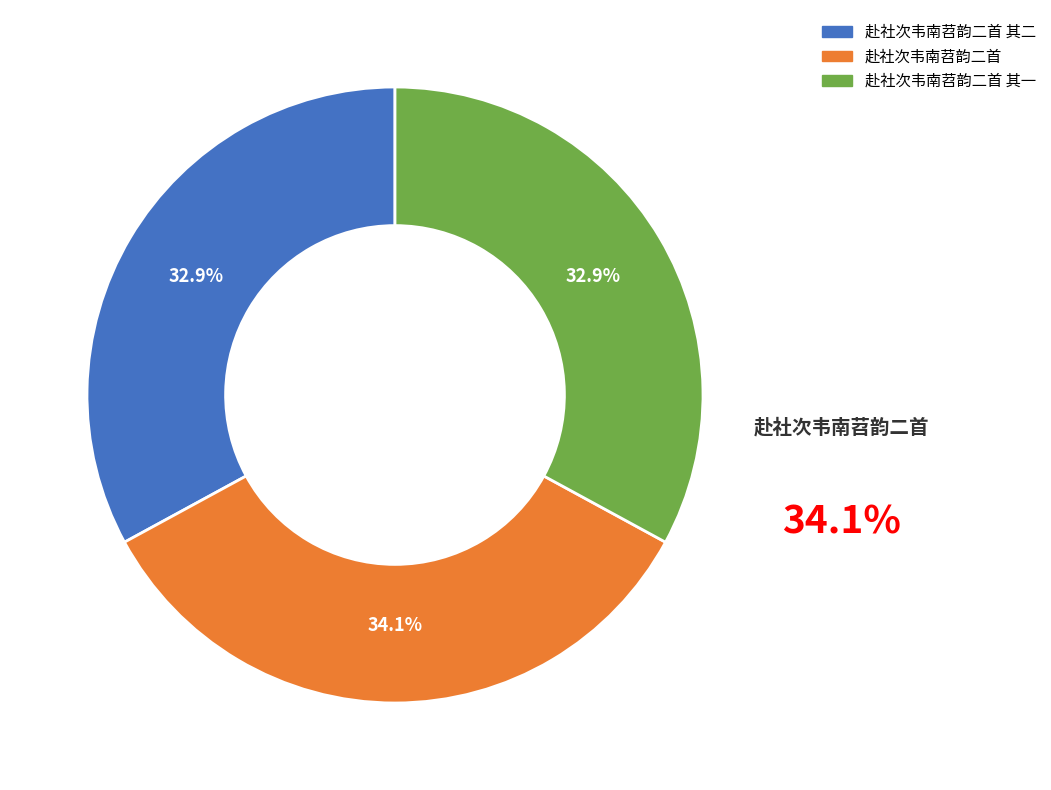

To the nearest percent, what portion does 赴社次韦南苕韵二首 其一 represent?

33%